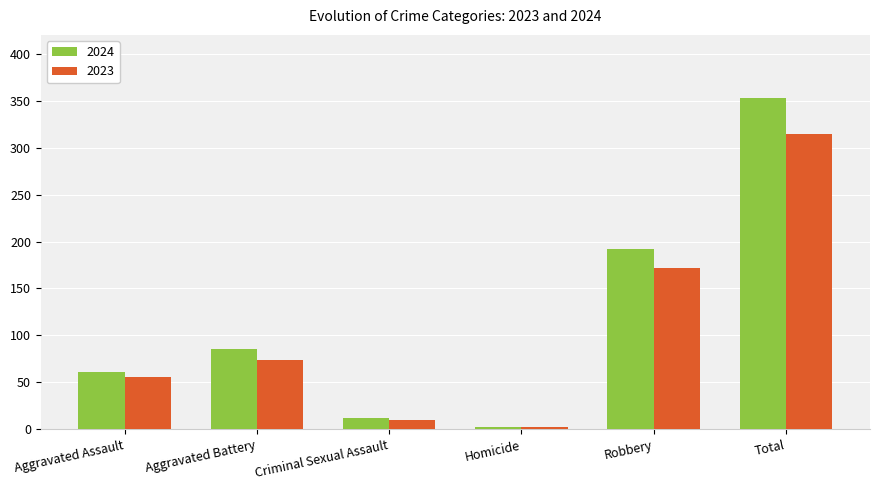

Rank the series by their maximum value, from lowest to highest.

2023, 2024